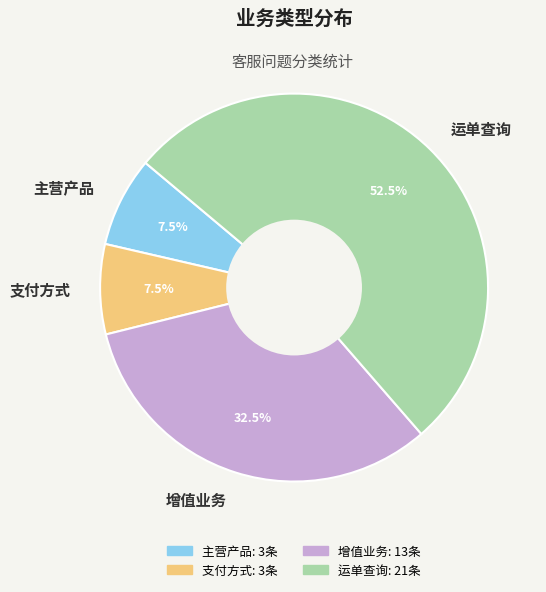

Combined, do 支付方式 and 运单查询 account for over 50%?

Yes